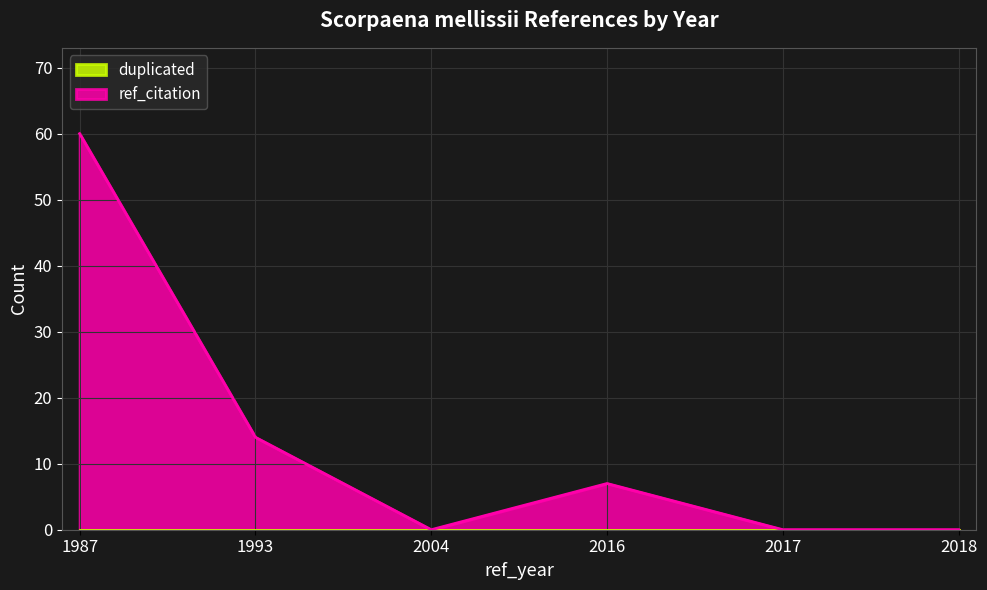

How many lines are shown in the chart?

2